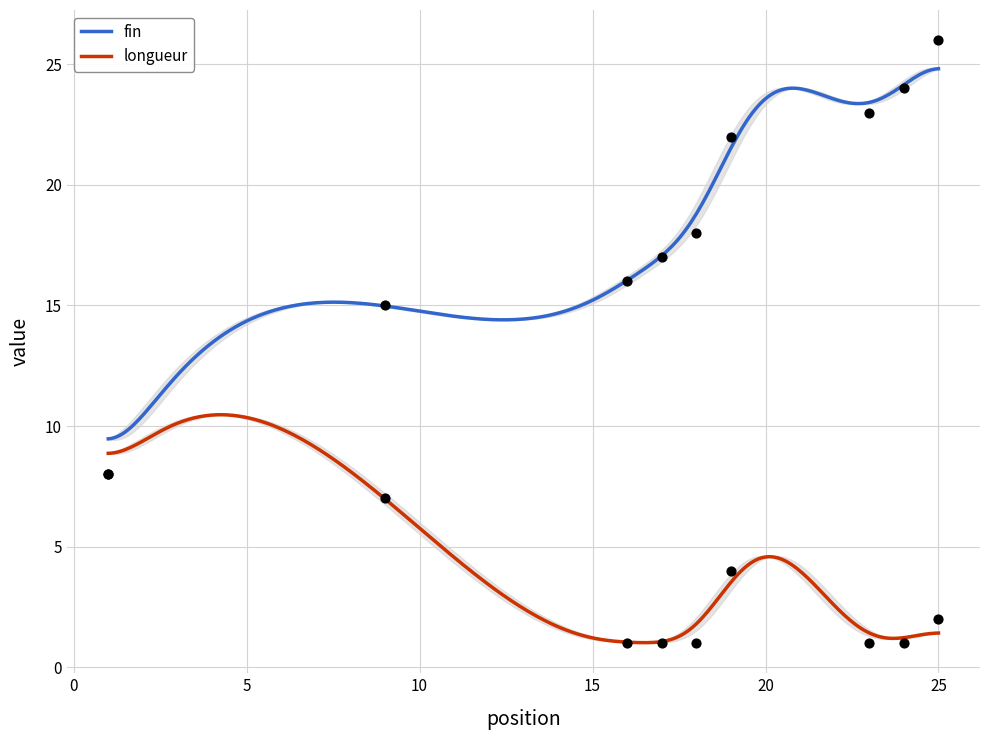

What are all the series names shown in the legend?

fin, longueur